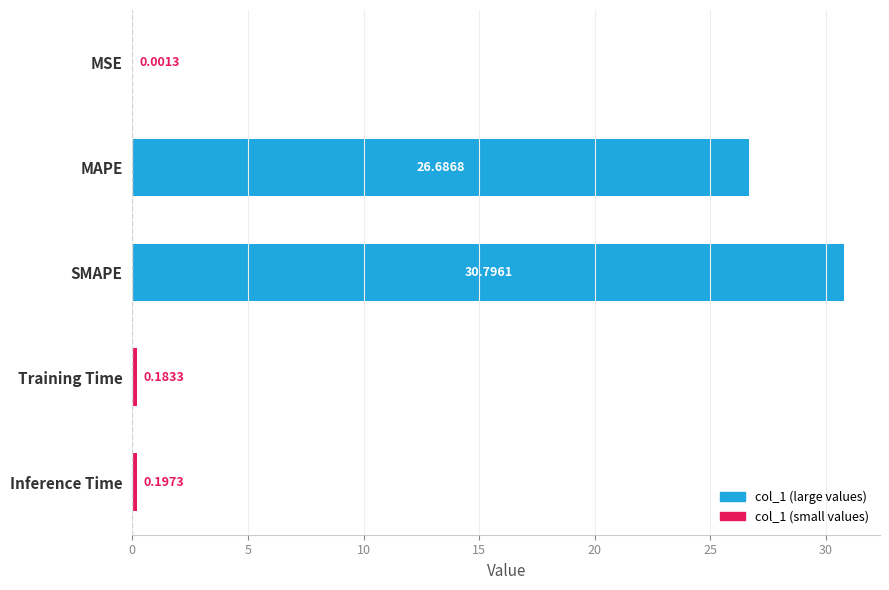

Which category has the highest value across all series?

SMAPE